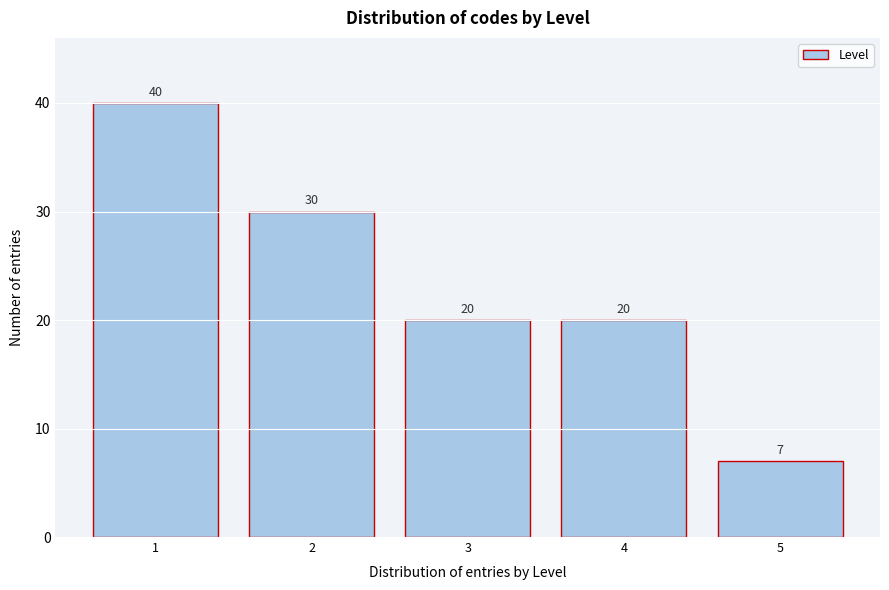

Reading left to right, list all the values displayed in this chart.

1=40	2=30	3=20	4=20	5=7